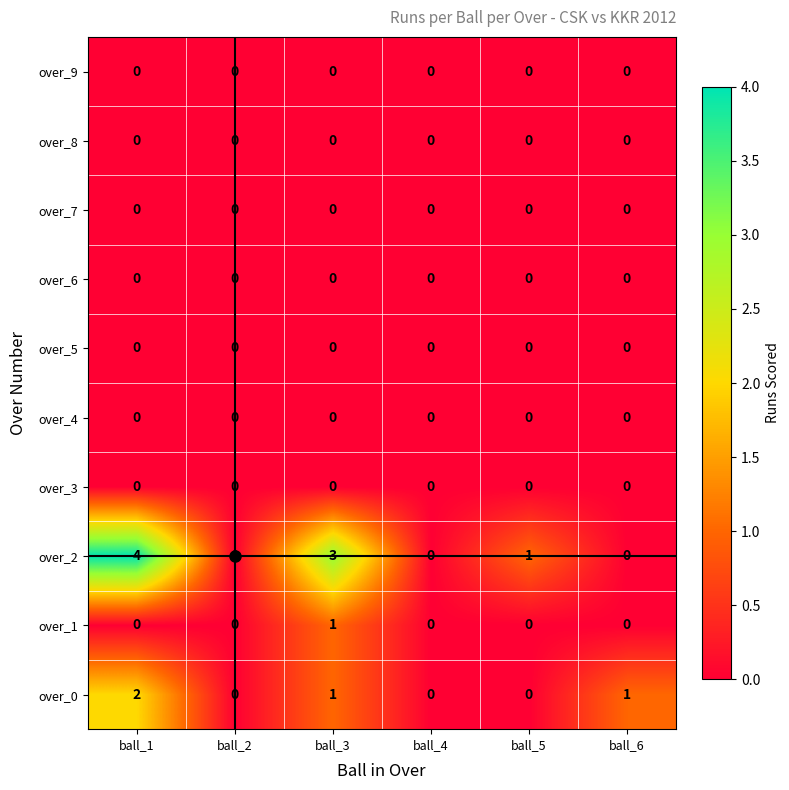

Which series has the largest total across all categories?

over_2